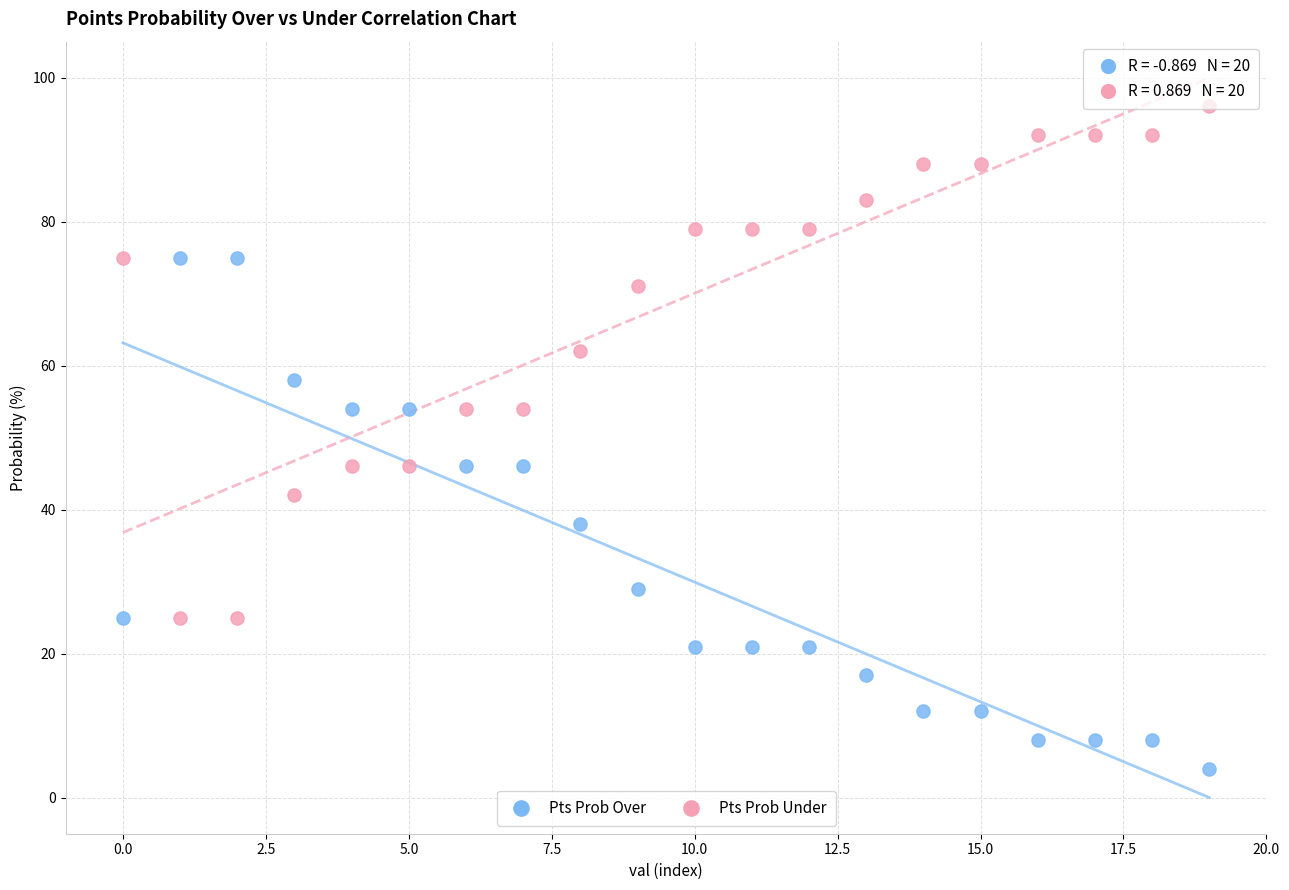

Which series contains the highest Y value?

Pts Prob Under